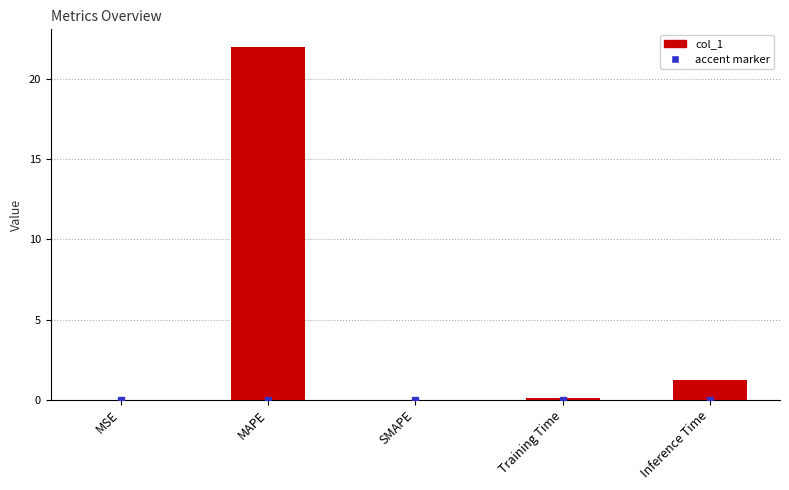

Read the value at Inference Time.

1.3